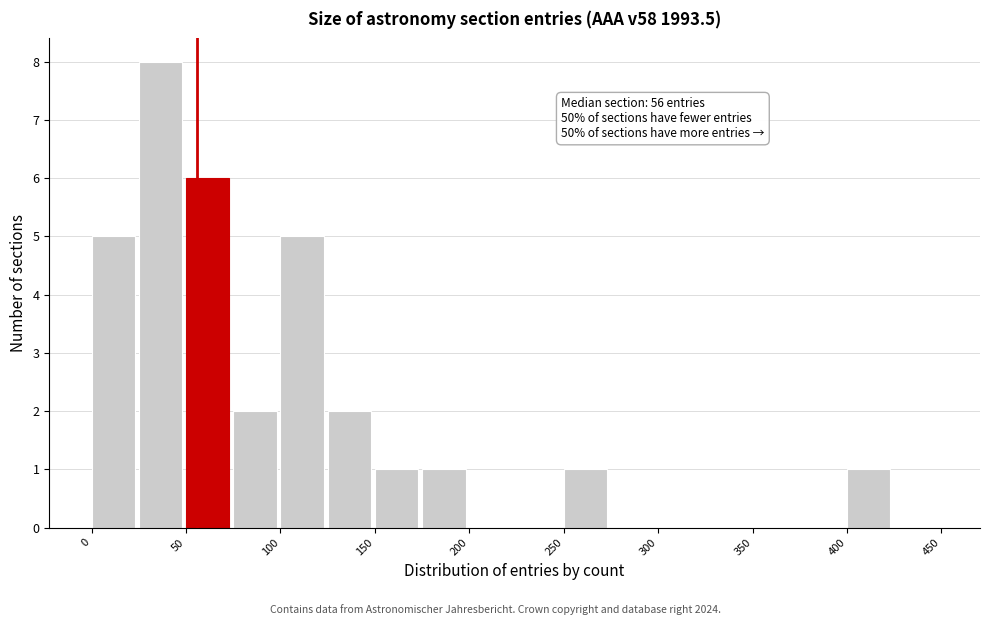

Which range on the x-axis has the tallest bar?

25 to 50